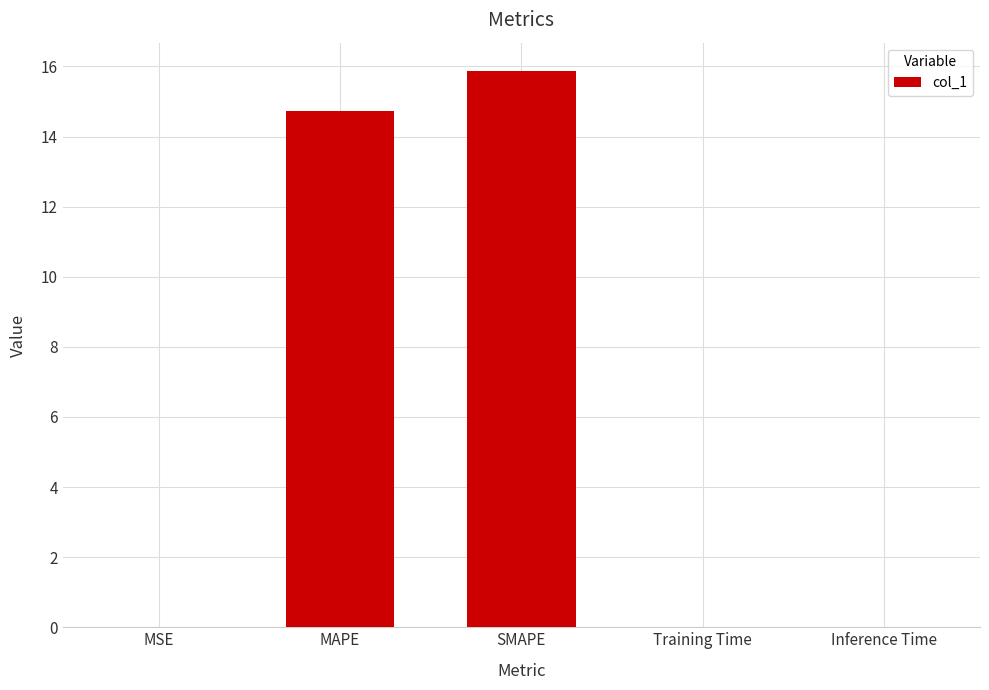

What is the change in value from MSE to SMAPE?

+15.9